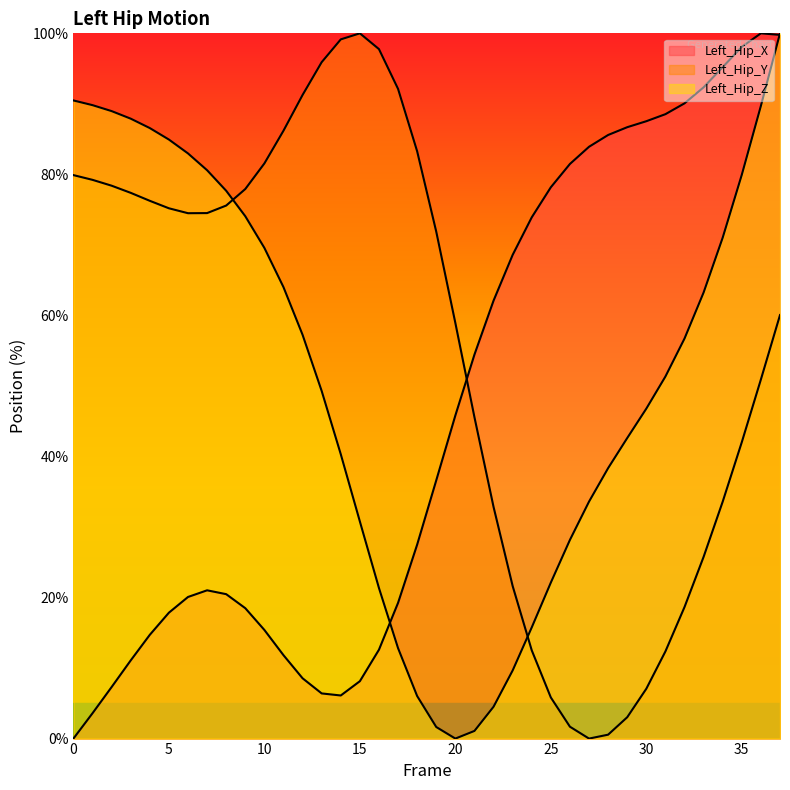

What is the approximate value of Left_Hip_Z at 2?

89.0